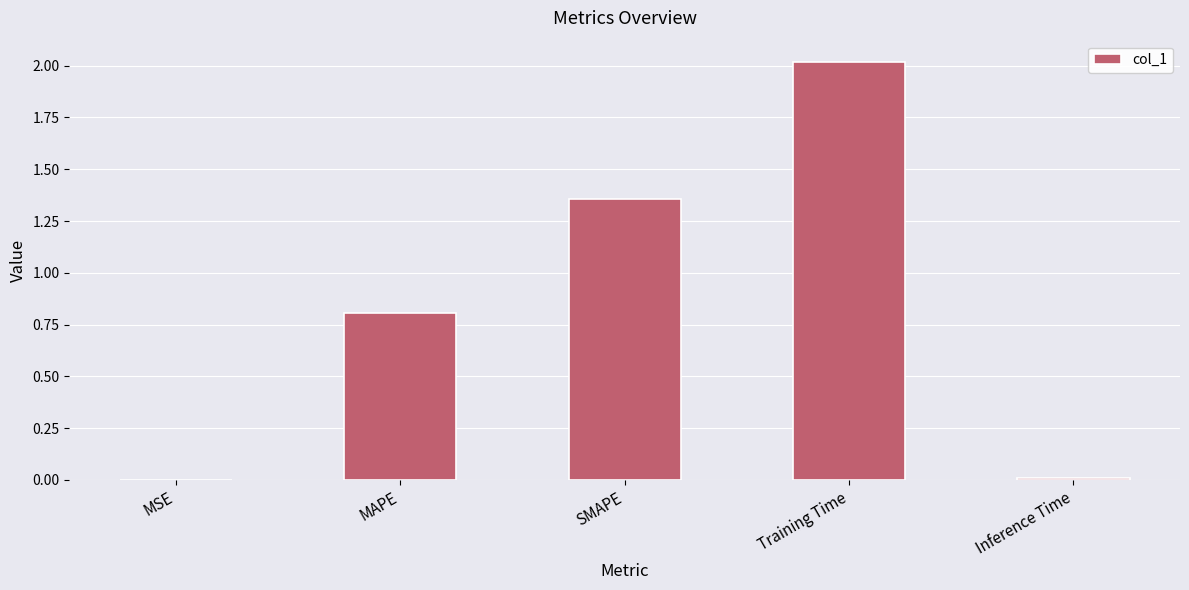

Where is the data nearest to the value 1?

MAPE